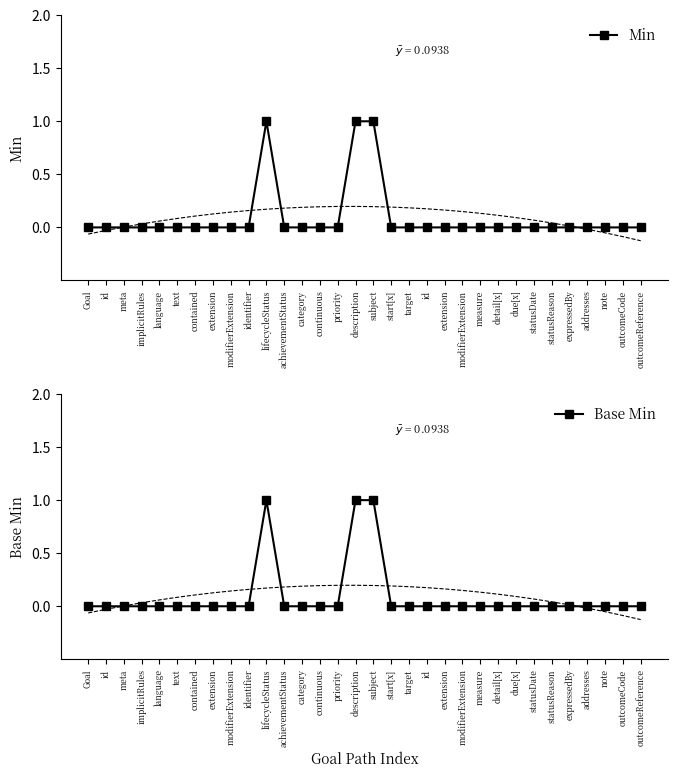

The value of Min at text is 1. True or false?

False